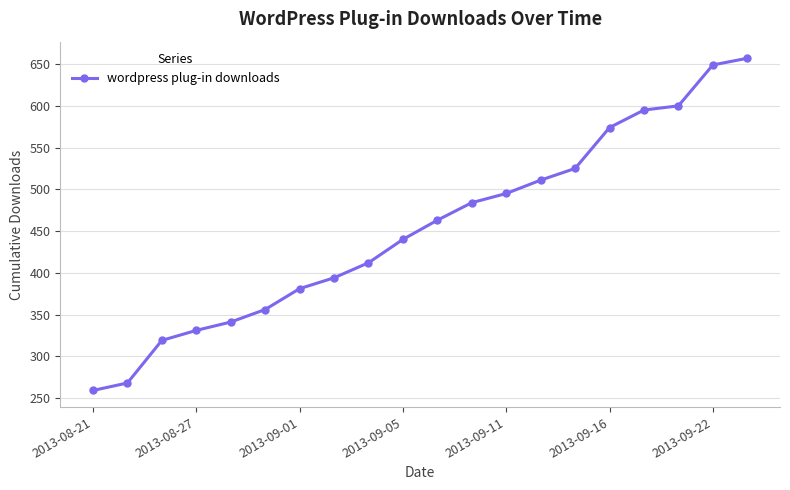

Reading left to right, what are all the values shown in this chart?

259	268	319	331	341	356	381	394	412	440	463	484	495	511	525	574	595	600	649	657